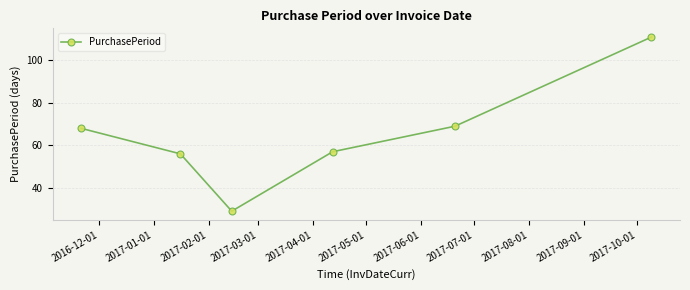

What is the value of the 5th point from the left?

69